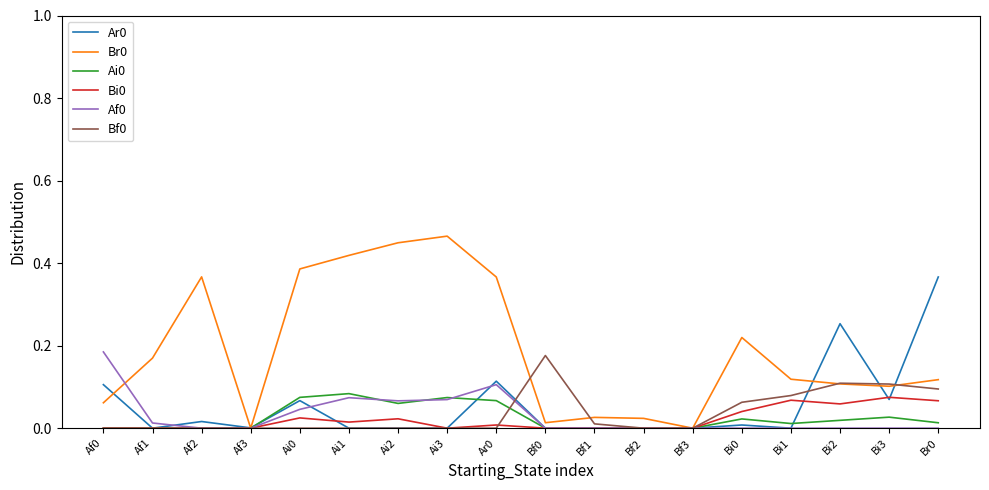

True or false: Bf0 has a value of 0.1 at Br0.

True